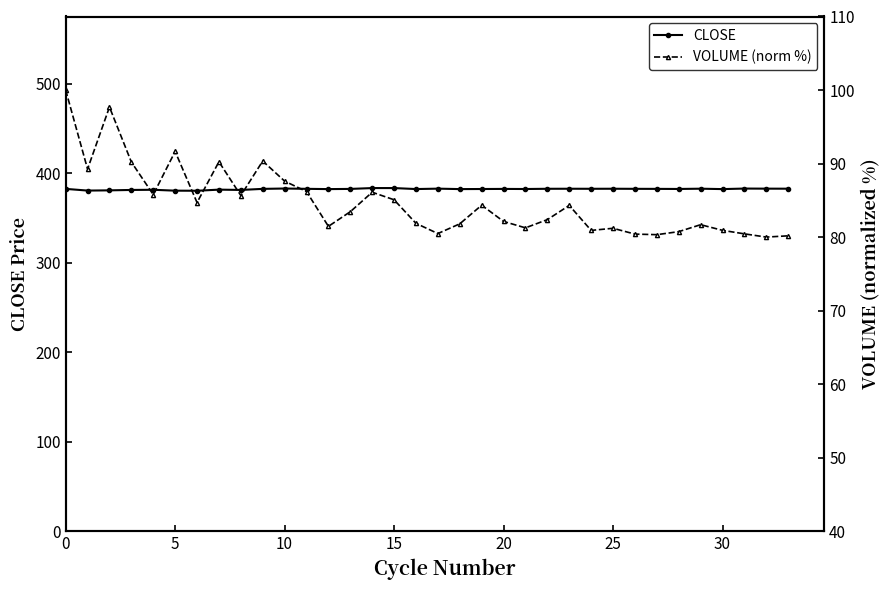

Which series changed the most between 10 and 23?

VOLUME (norm %)